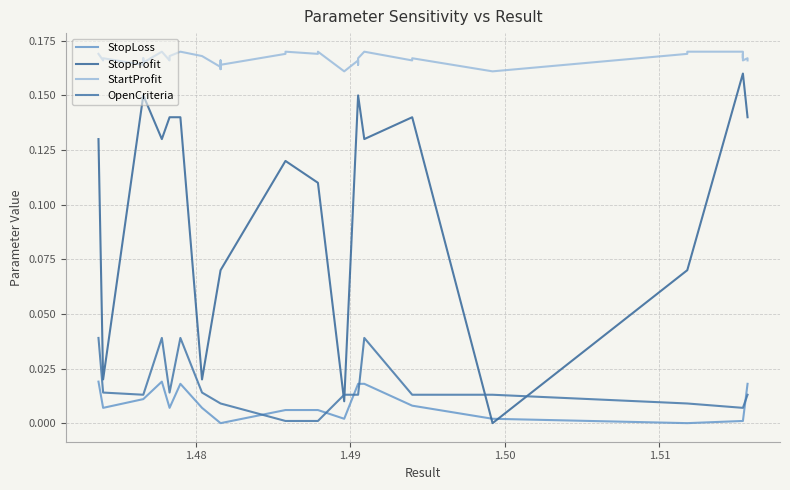

What is the lowest value of the StartProfit series?

0.2